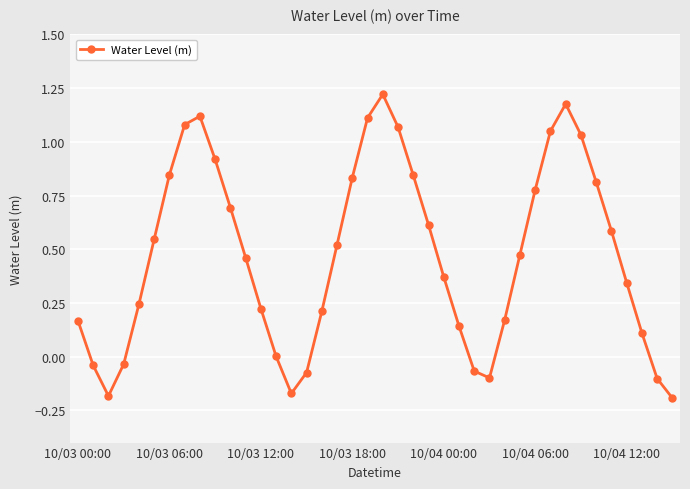

Count the number of categories in the chart.

40